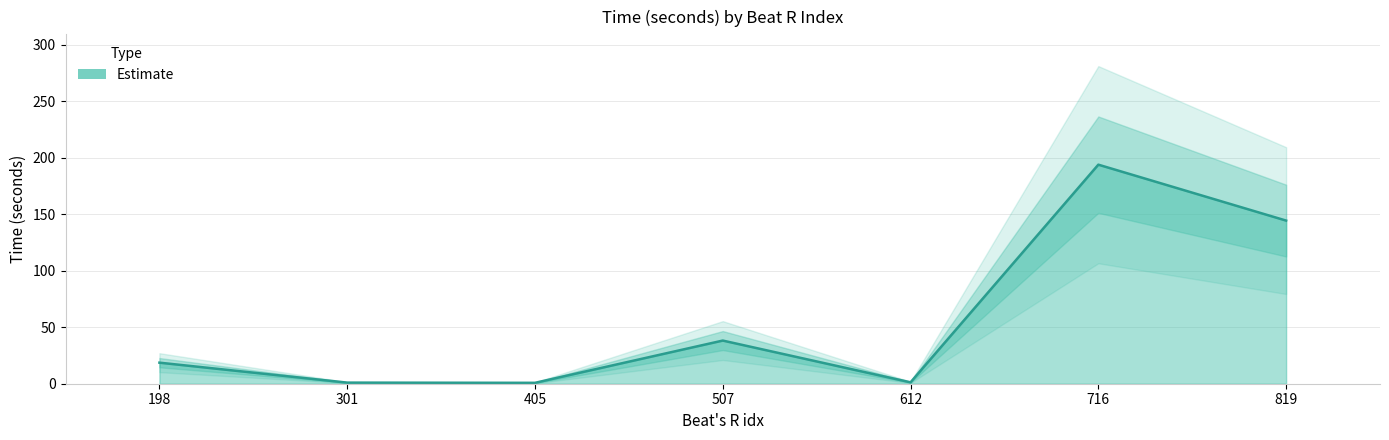

How many values are below 18?

3